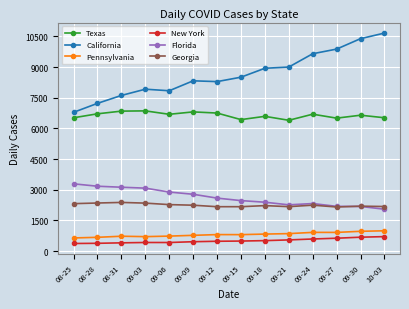

Read the Pennsylvania value at 09-15, to the nearest 50.

800